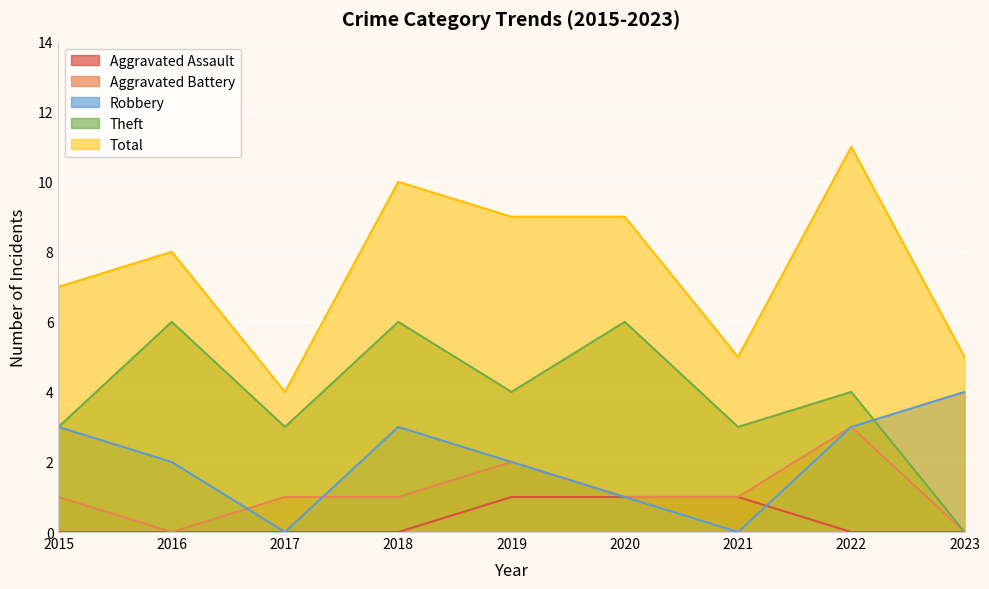

Is the value of Total at 2023 greater than the value of Robbery at 2018?

Yes